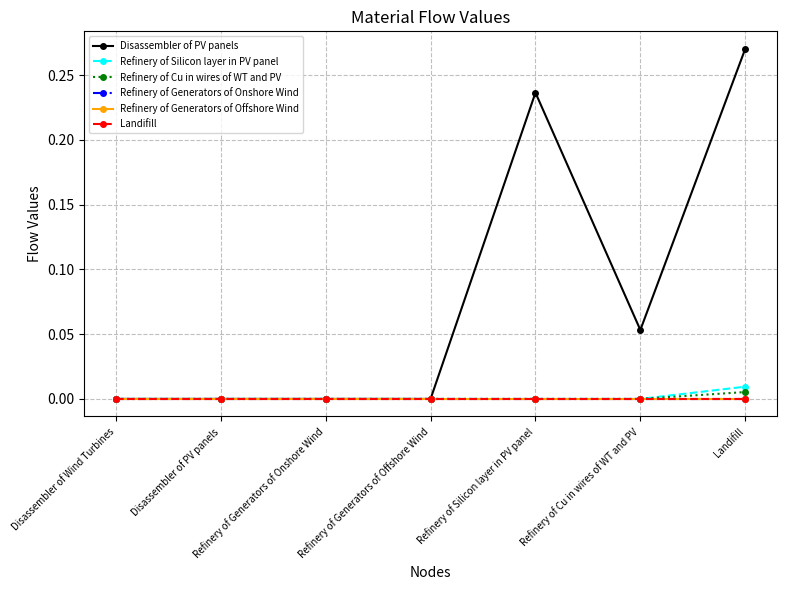

Is this an area chart (filled region under the line)?

No